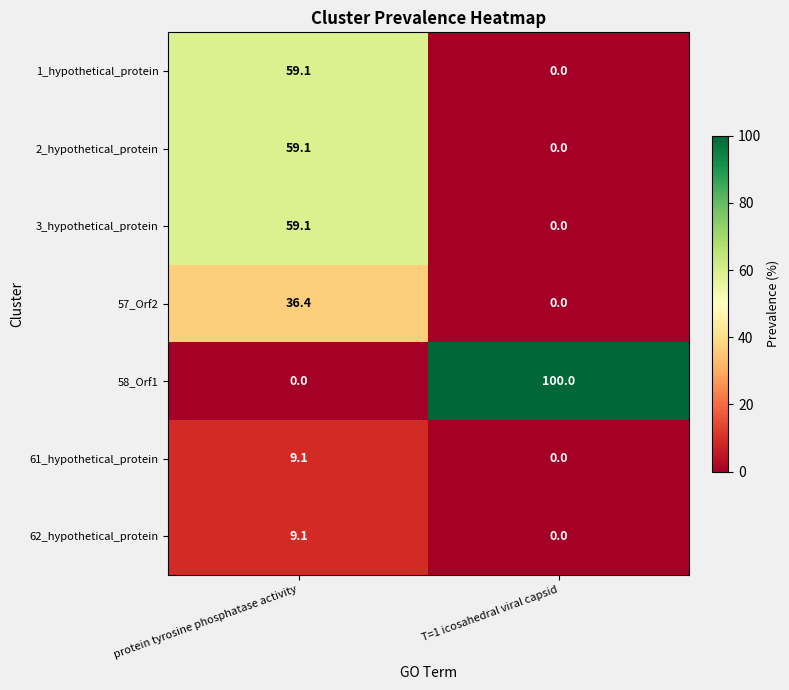

Between protein tyrosine phosphatase activity and T=1 icosahedral viral capsid, which series saw the biggest shift?

58_Orf1